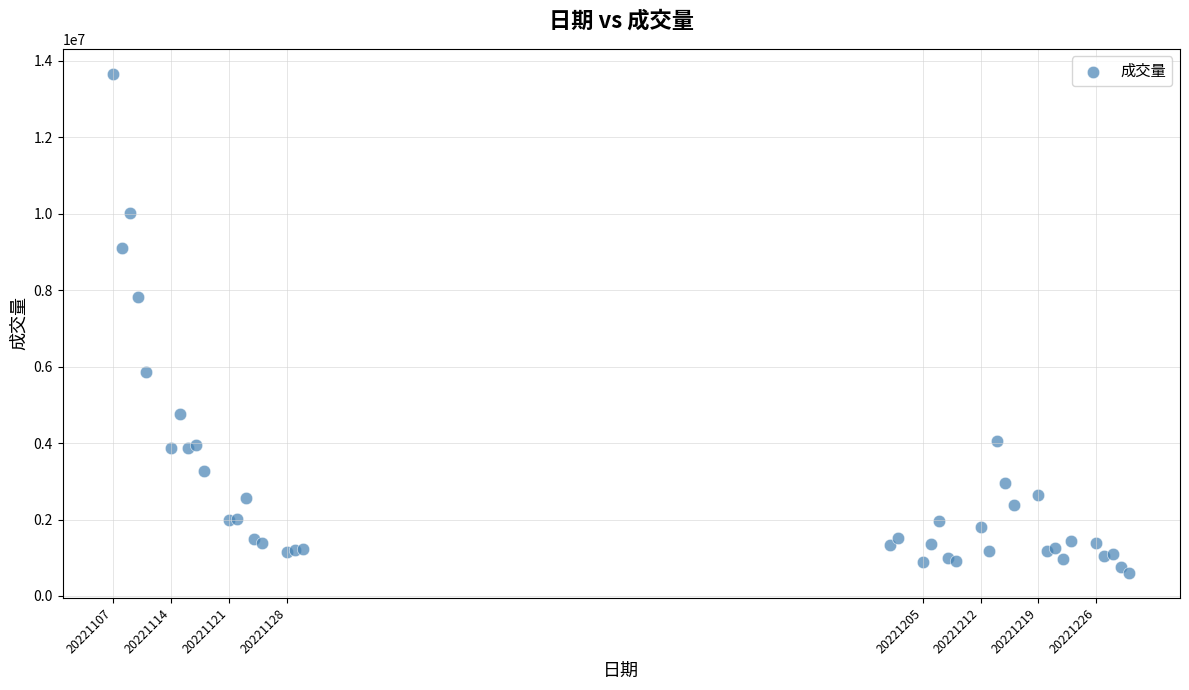

What Y value in the scatter plot is closest to 7131765?

7826639